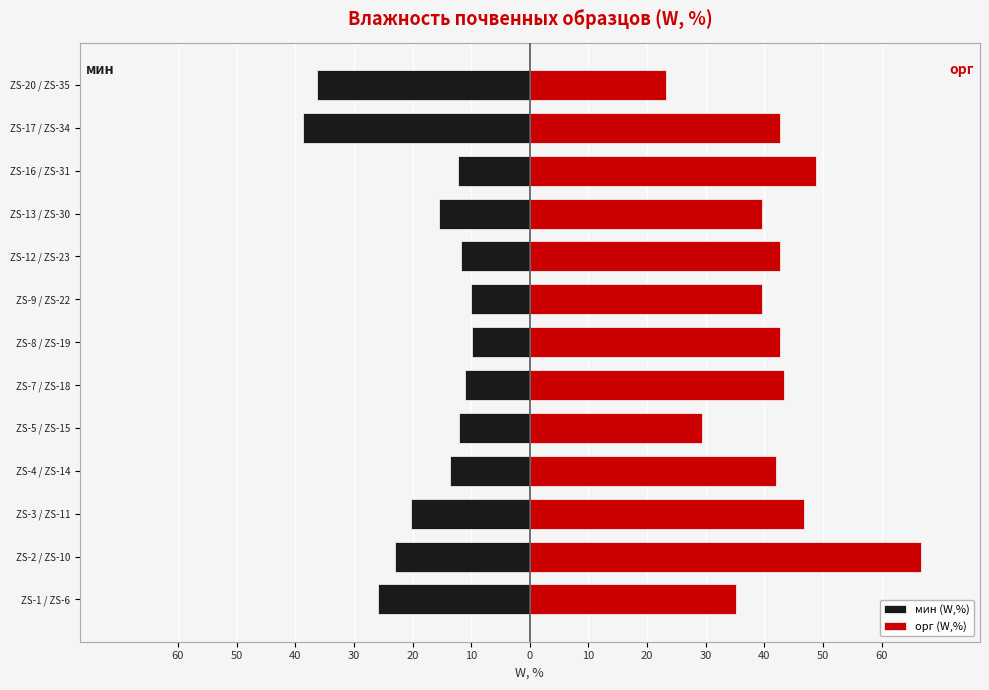

Which series changed the most between ZS-3 / ZS-11 and ZS-12 / ZS-23?

мин (W,%)